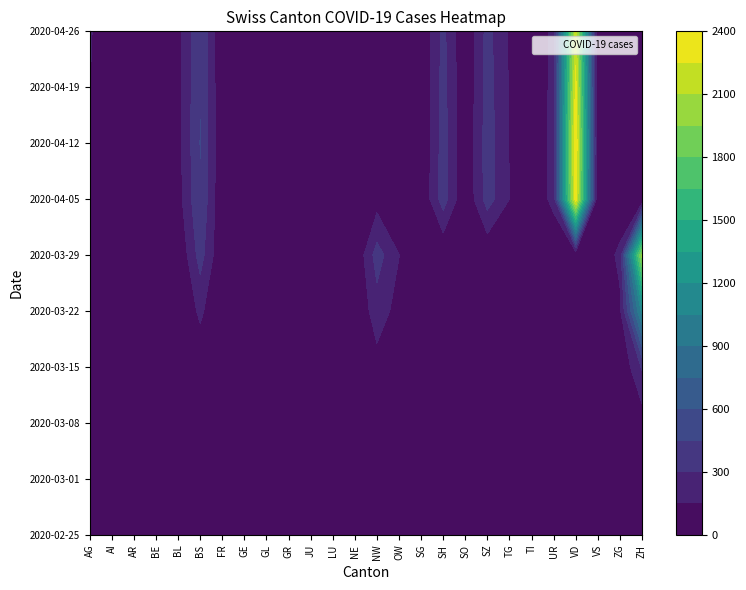

What is the total value across all series at SO?

27